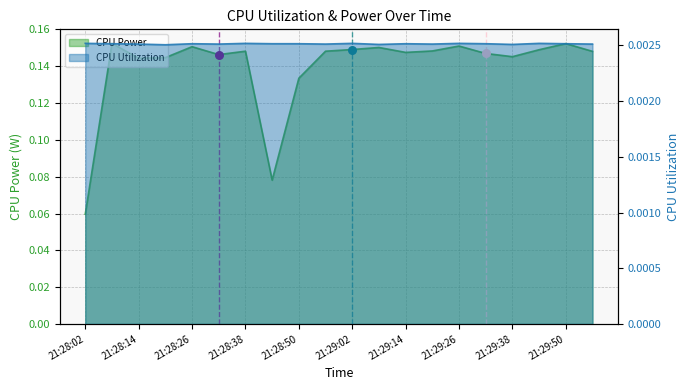

Which series has the widest spread of Y values?

CPU Power